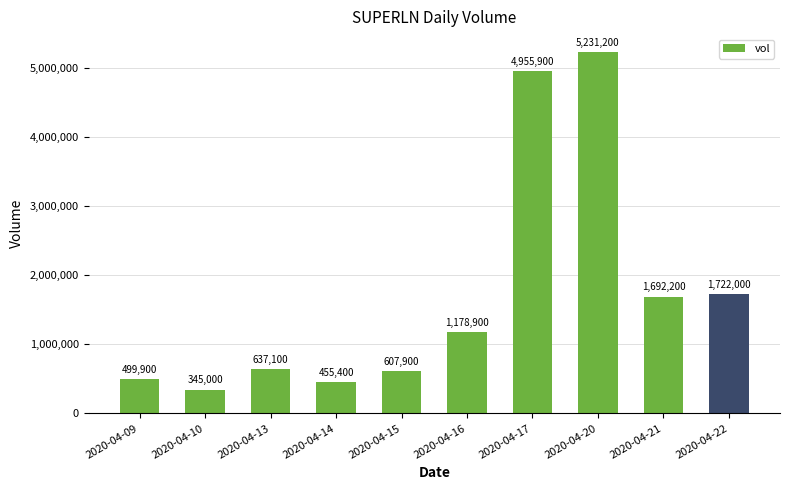

What is the change in value from 2020-04-09 to 2020-04-21?

+1192300